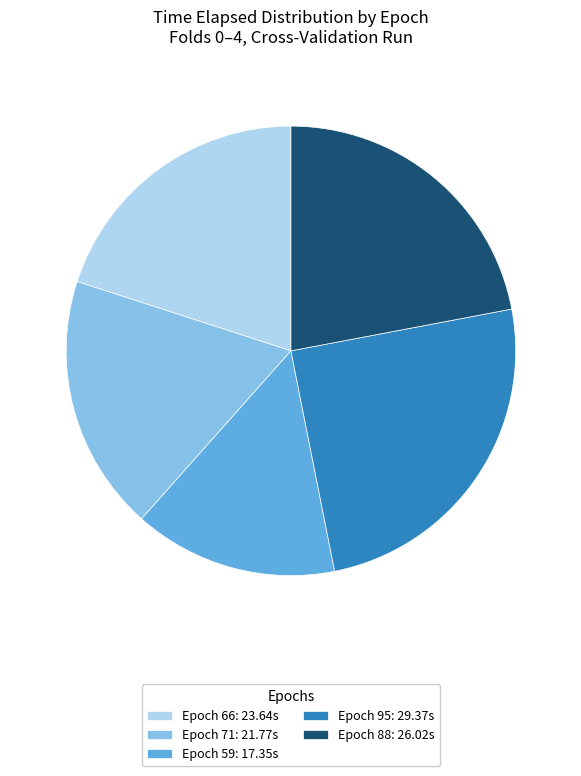

Rank the categories by value from highest to lowest.

Epoch 95: 29.37s, Epoch 88: 26.02s, Epoch 66: 23.64s, Epoch 71: 21.77s, Epoch 59: 17.35s